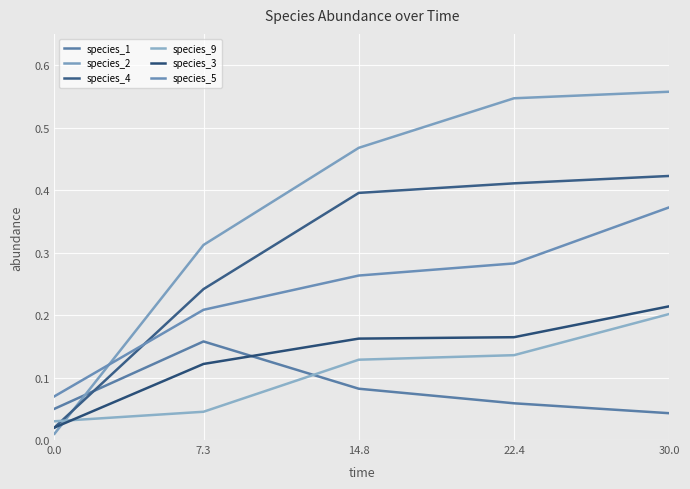

Rank the series at 22.4 from lowest to highest value.

species_1, species_9, species_3, species_5, species_4, species_2